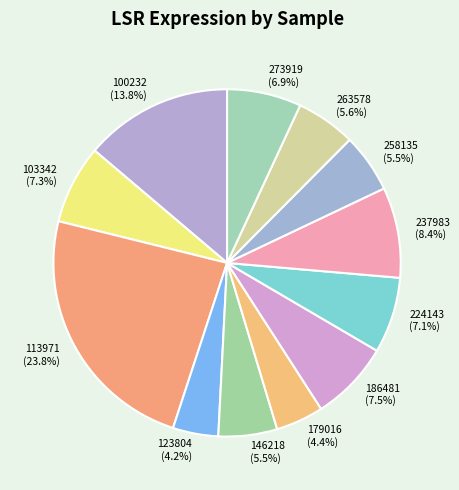

Does 113971 account for over 50% of the chart?

No